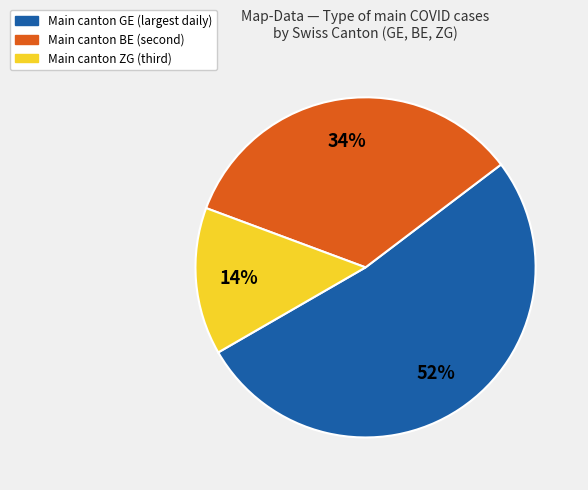

Count the number of slices in the pie.

3